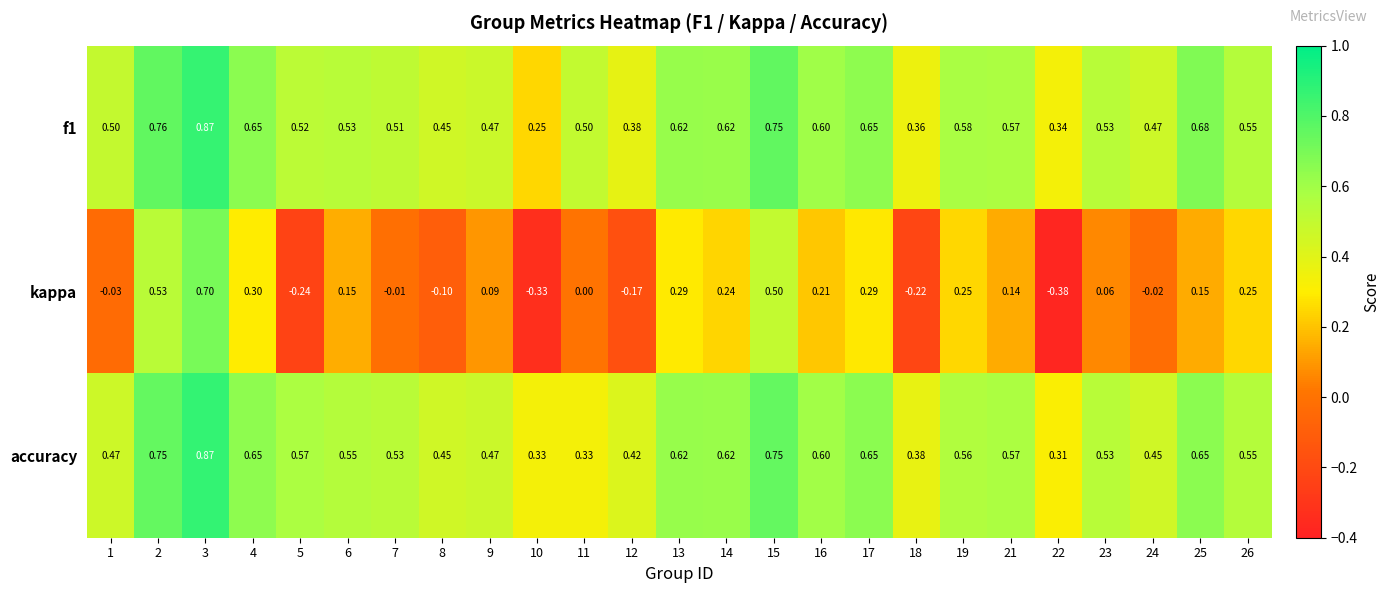

At which category is the sum across all series the highest?

3